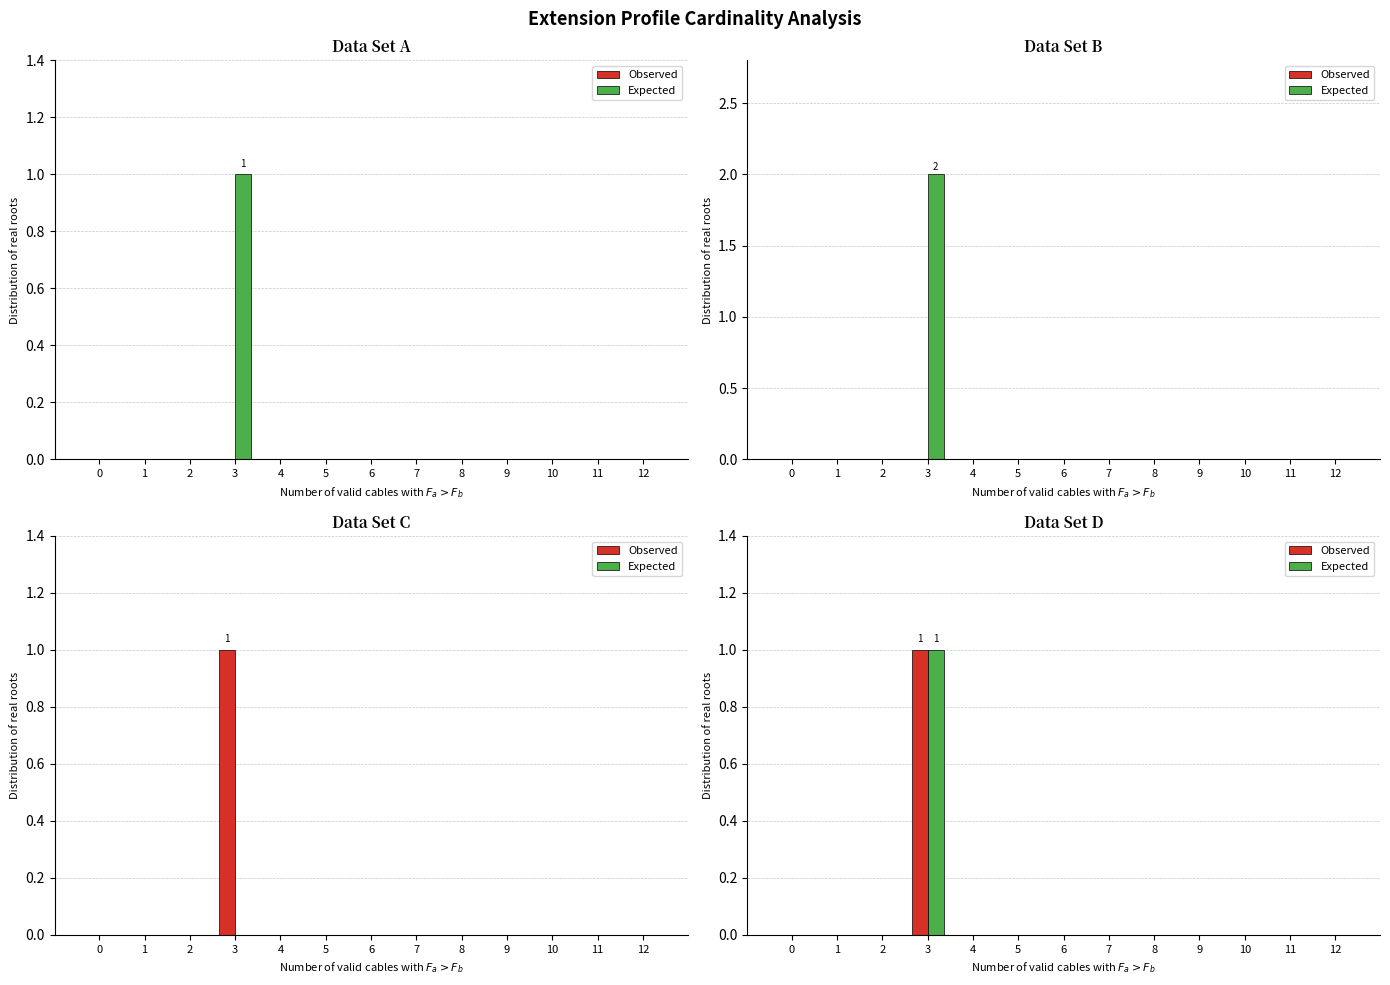

Which series has the largest total across all categories?

Observed